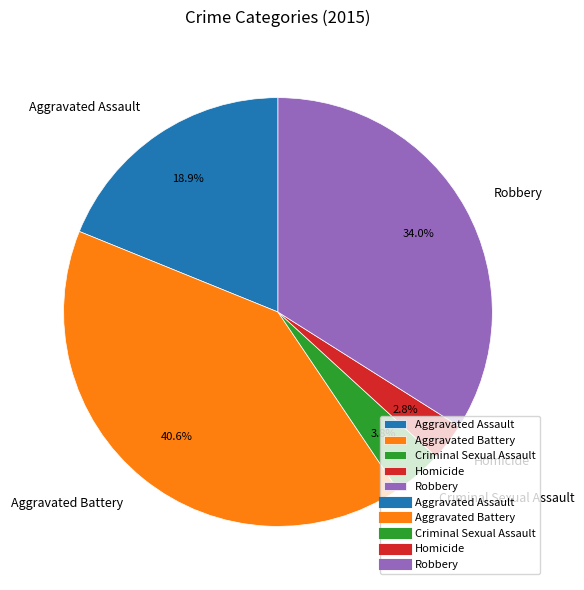

How much of the chart is everything except Homicide?

97.2%